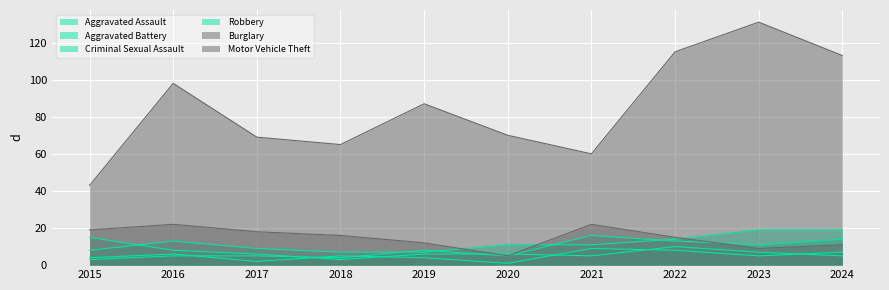

How many interior local peaks does the Aggravated Assault series have?

1